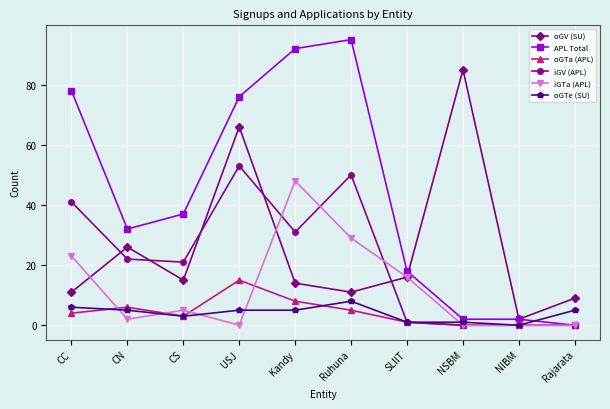

How many interior local peaks does the oGV (SU) series have?

3